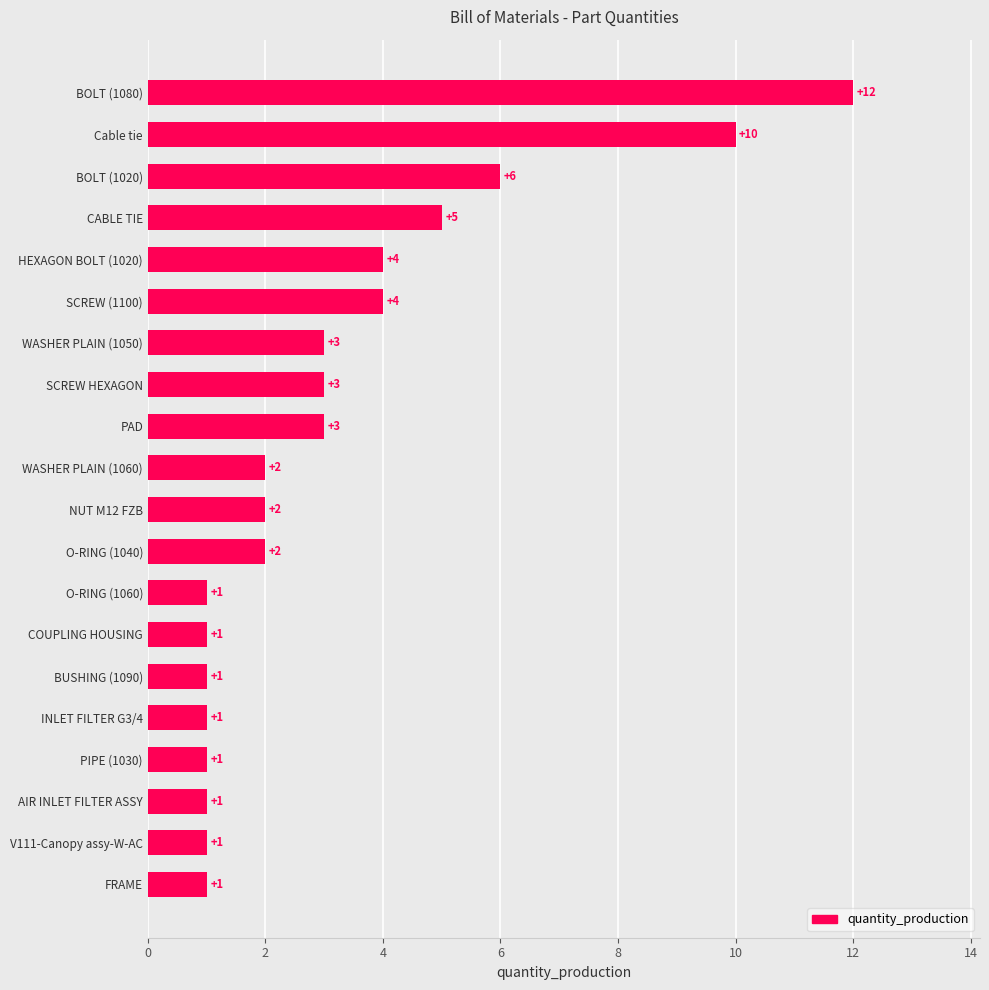

The value at COUPLING HOUSING is 0. True or false?

False